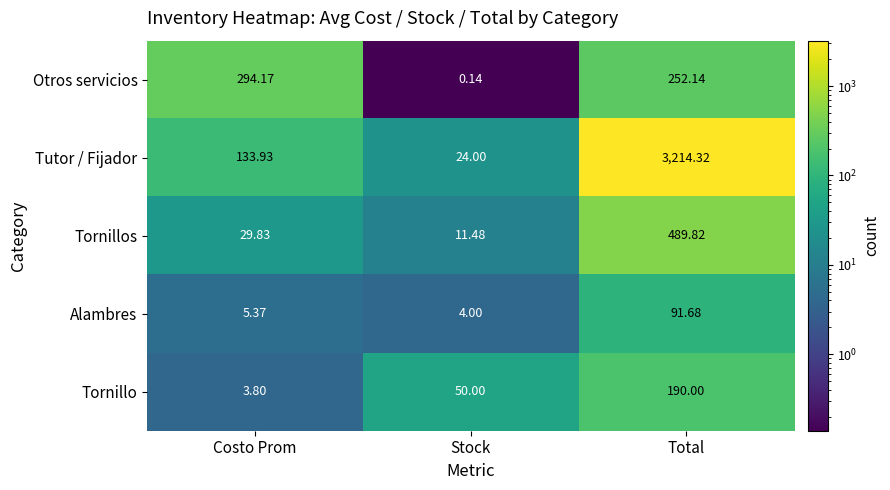

At which label does Tutor / Fijador first exceed 133?

Costo Prom